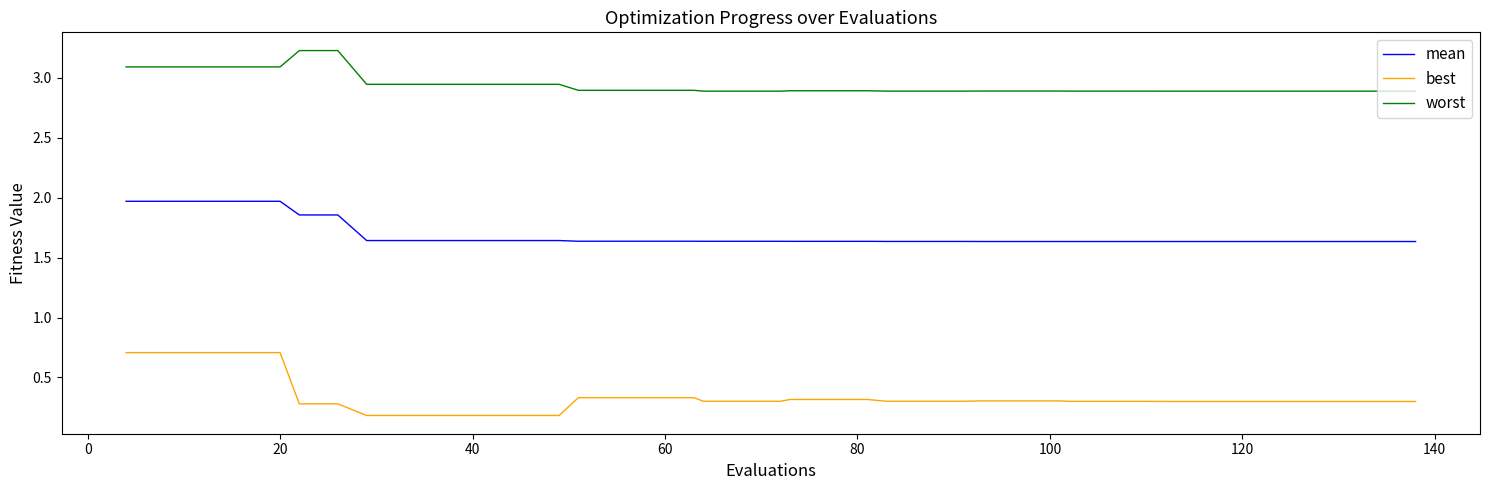

Which series has the largest range (max minus min)?

best